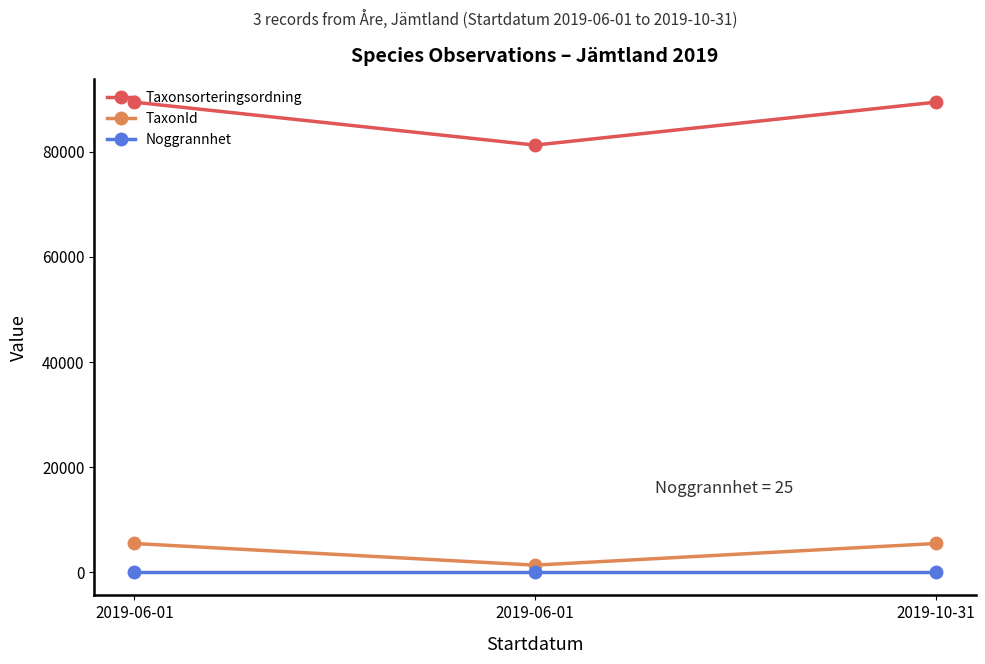

What is the smallest value displayed?

25